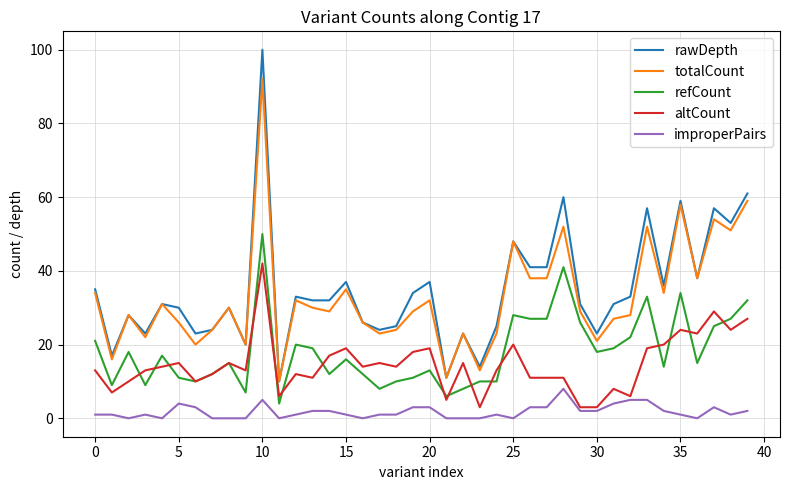

What are all the series names shown in the legend?

rawDepth, totalCount, refCount, altCount, improperPairs